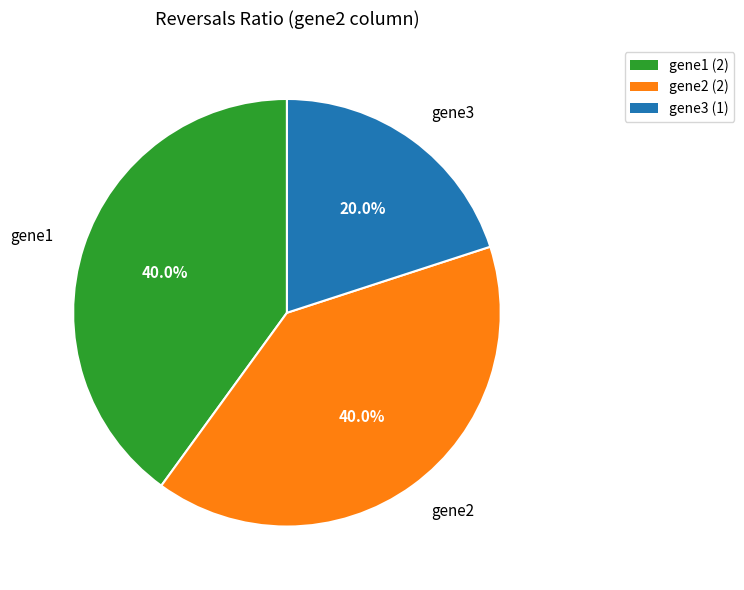

Is gene1 the majority of the pie?

No